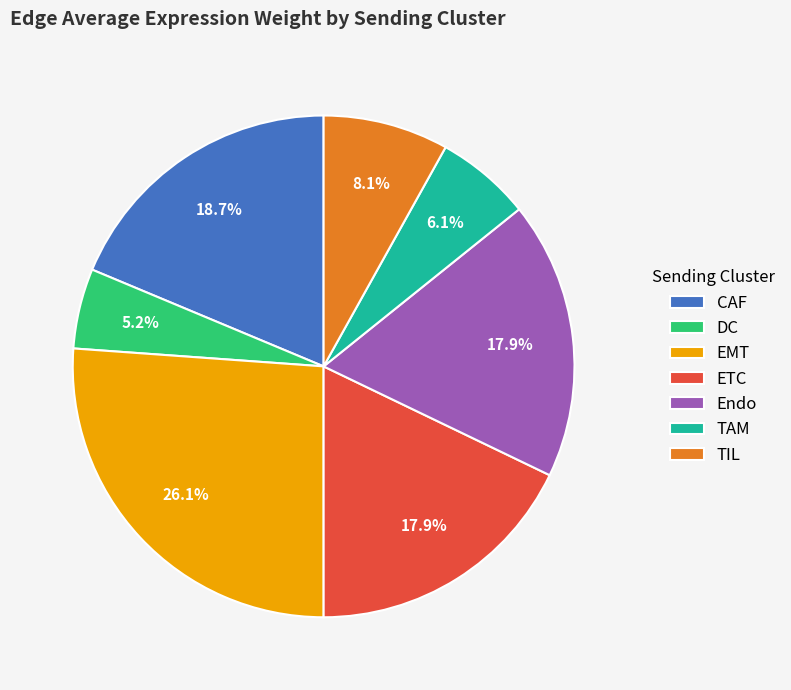

To the nearest percent, what percentage of the pie is ETC?

18%